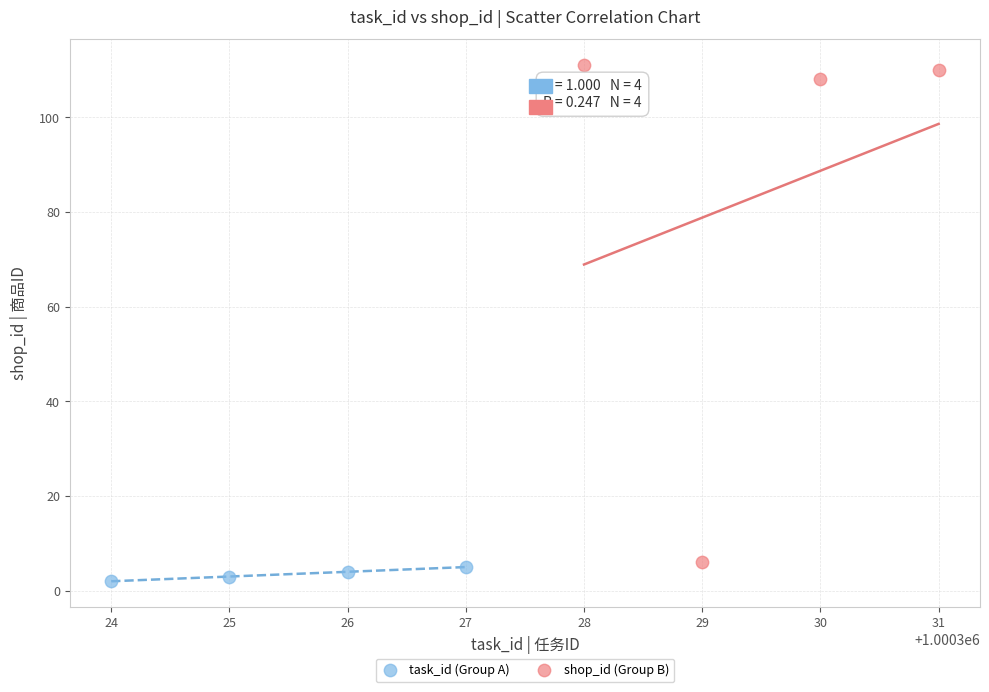

What are all the series names shown in the legend?

task_id (Group A), shop_id (Group B)